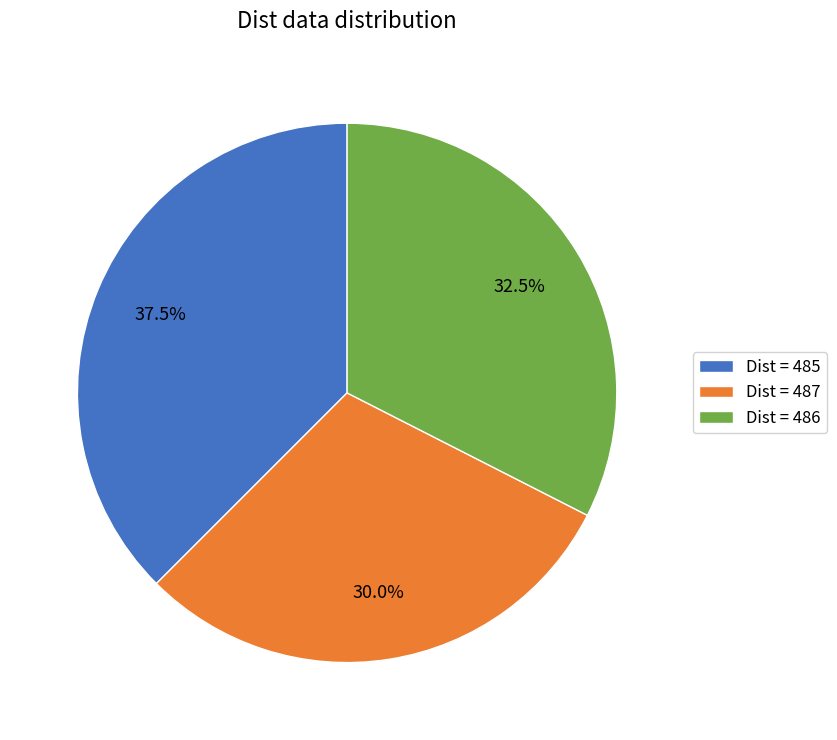

Which has a higher value, Dist = 486 or Dist = 485?

Dist = 485